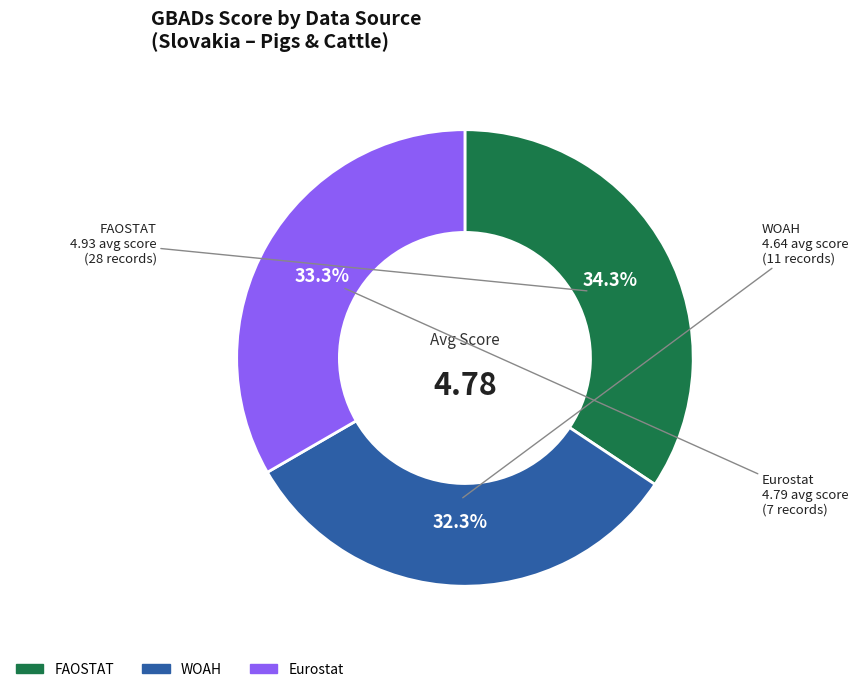

To the nearest percent, what is the combined percentage of Eurostat and FAOSTAT?

68%